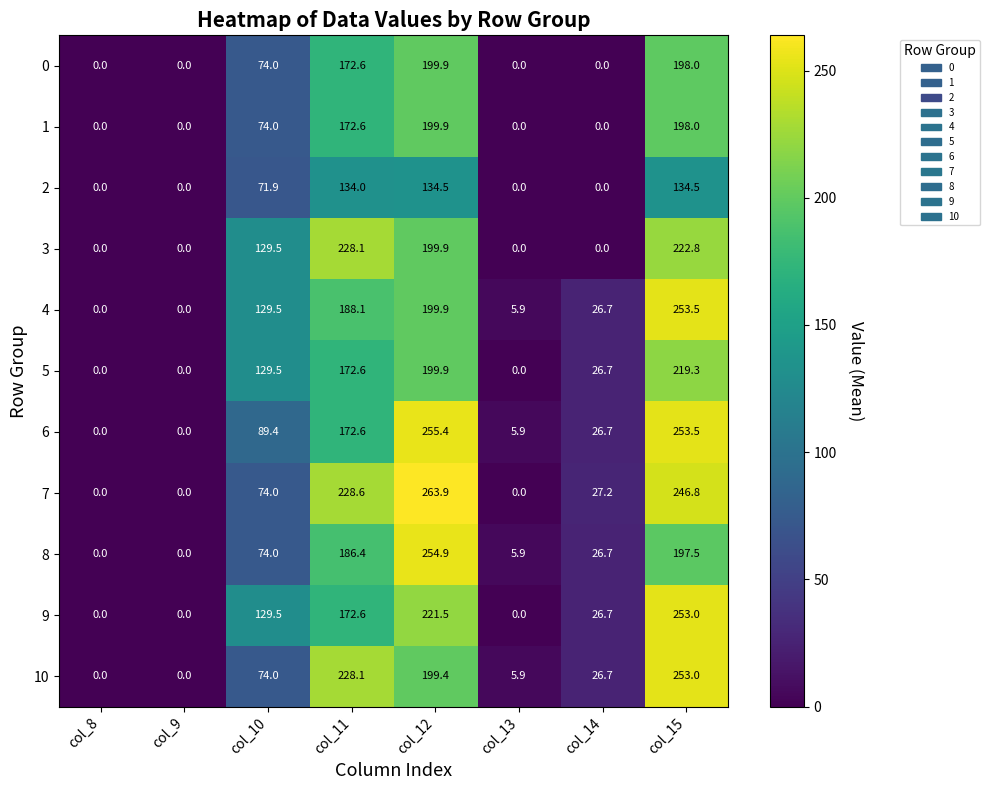

True or false: 3 has a value of 0.0 at col_13.

True